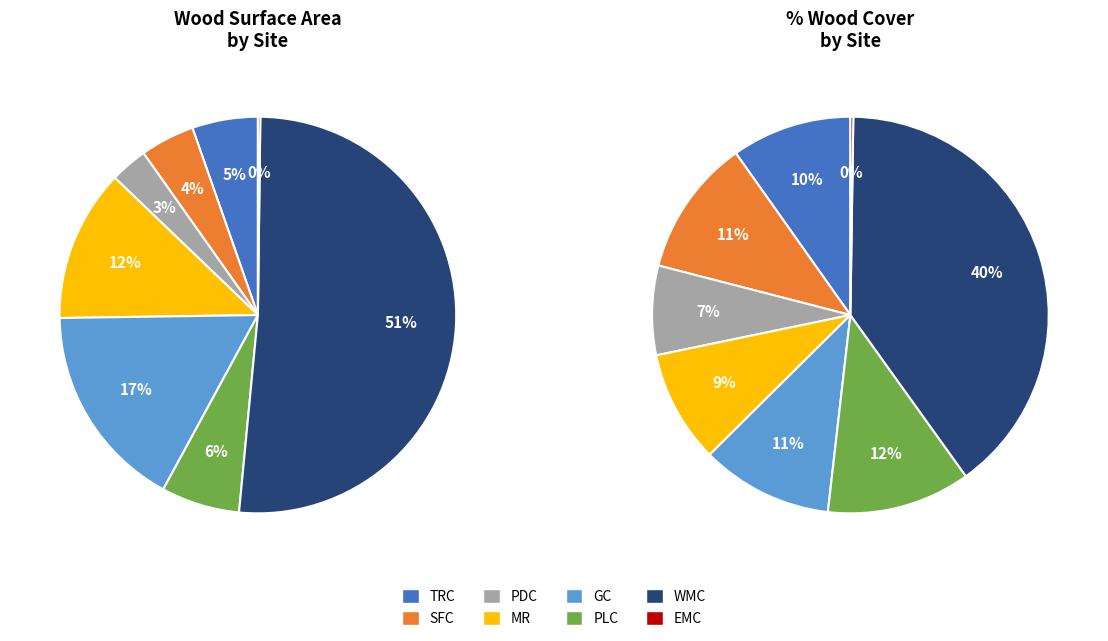

Does WMC represent more than half of the total?

Yes